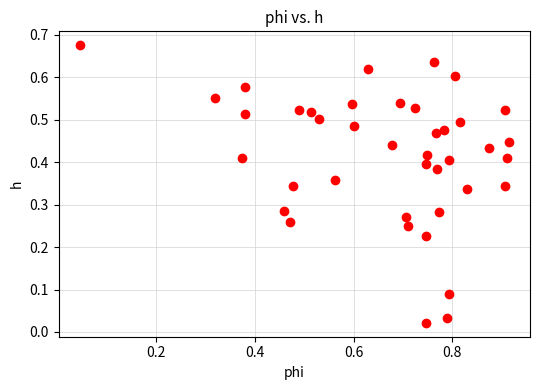

What is the range of X values (max minus min)?

0.9